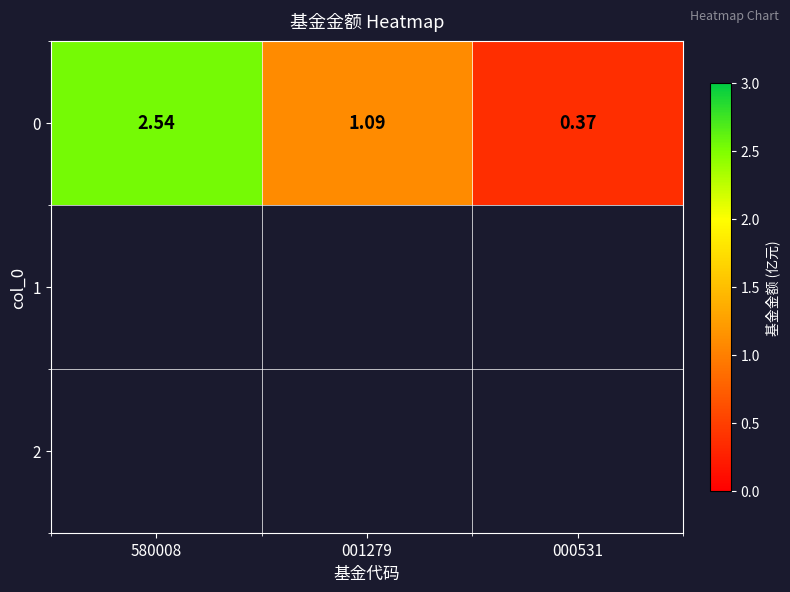

The value at 000531 is 0.4. True or false?

True